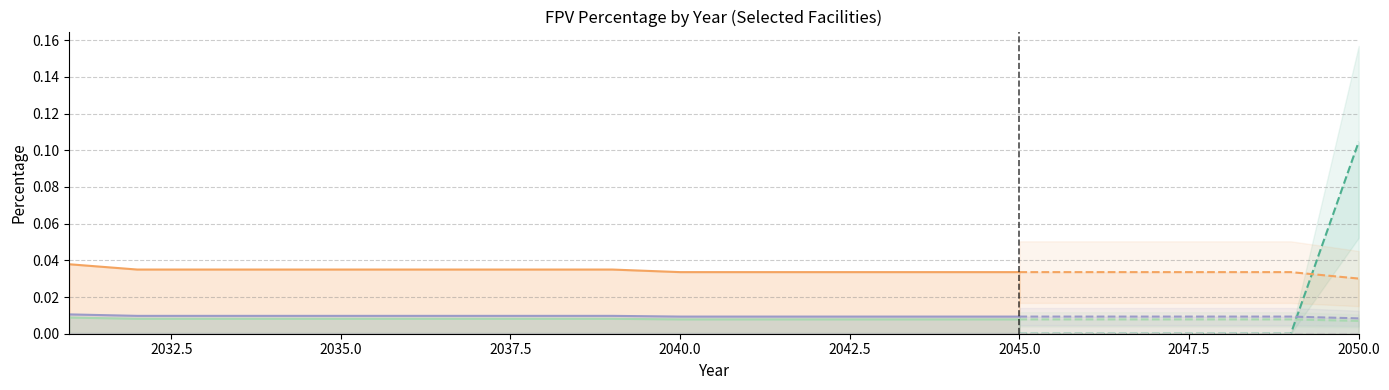

How many categories are shown in the chart?

15